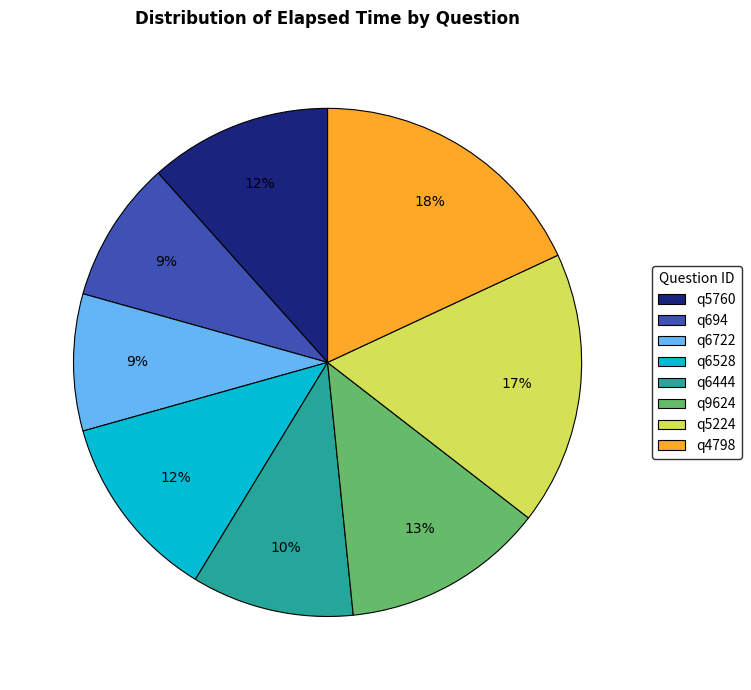

To the nearest percent, what is the combined percentage of q9624 and q5224?

30%